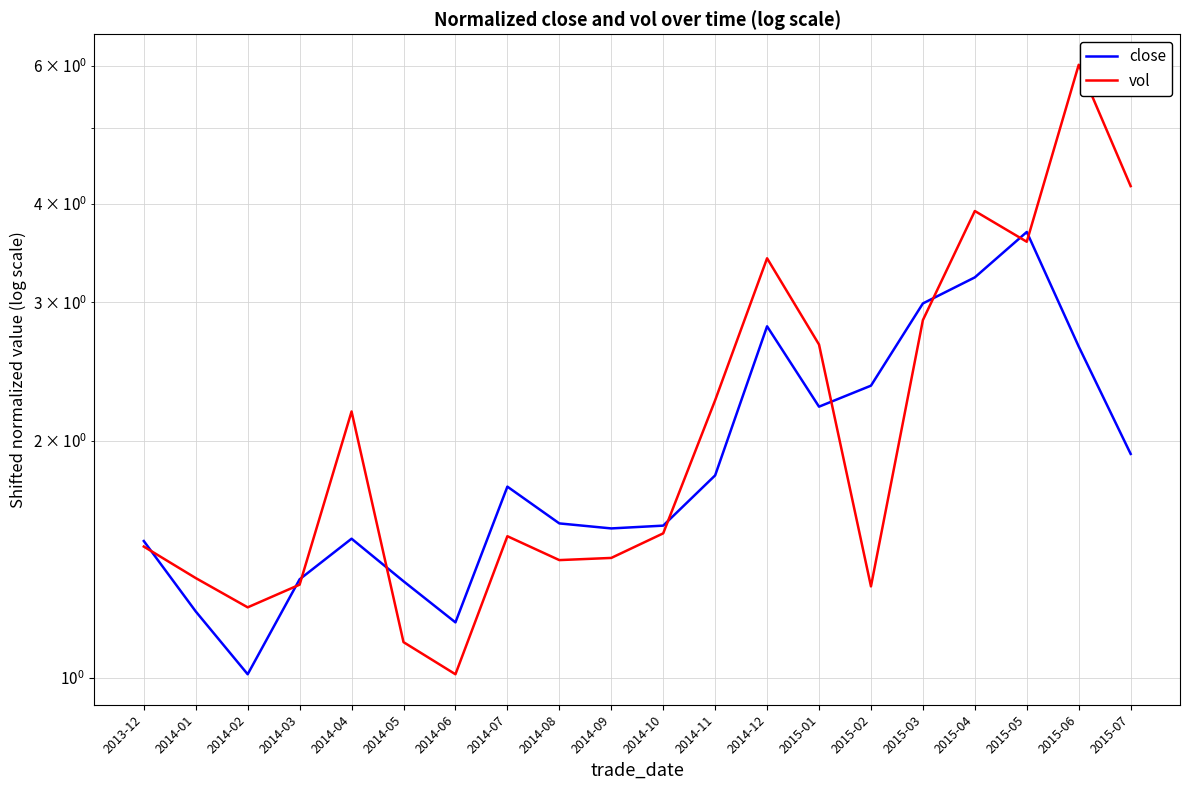

What is the total value across all series at 2015-04?

7.1